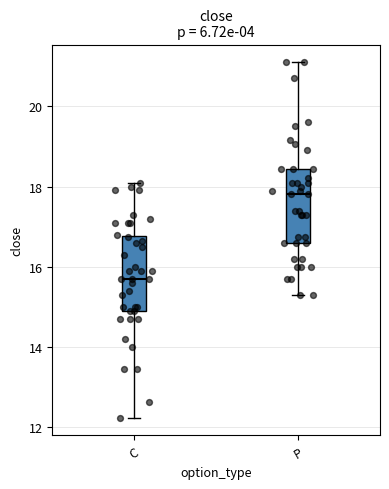

Where is the upper edge of the box for P on the y-axis? The values are not printed on the chart, so give them approximately, as read against the axis.

18.4